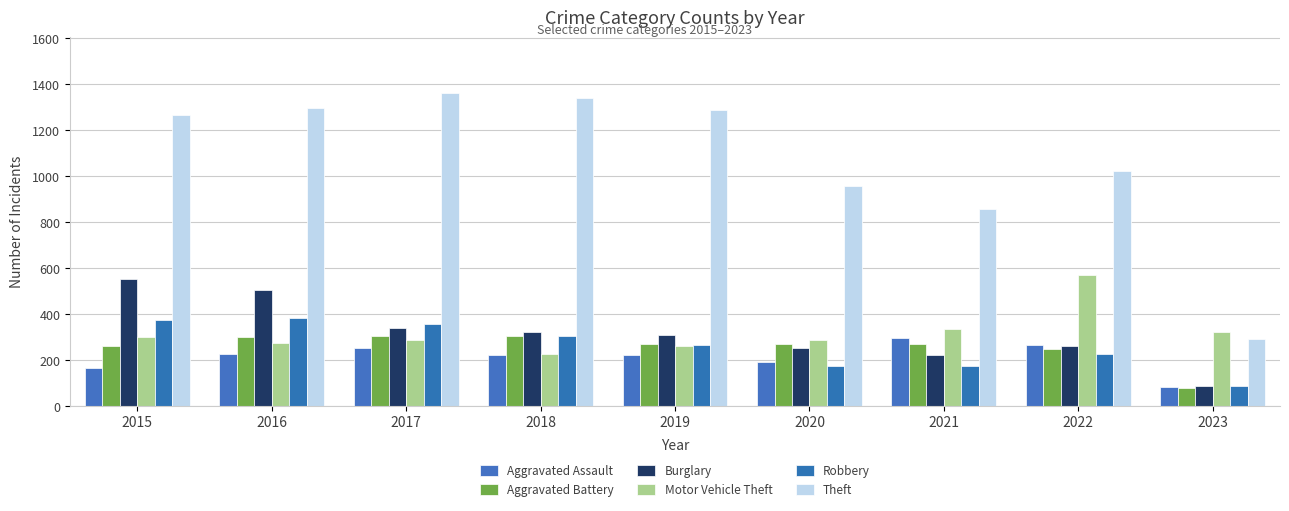

What is the average value of the Robbery series?

260